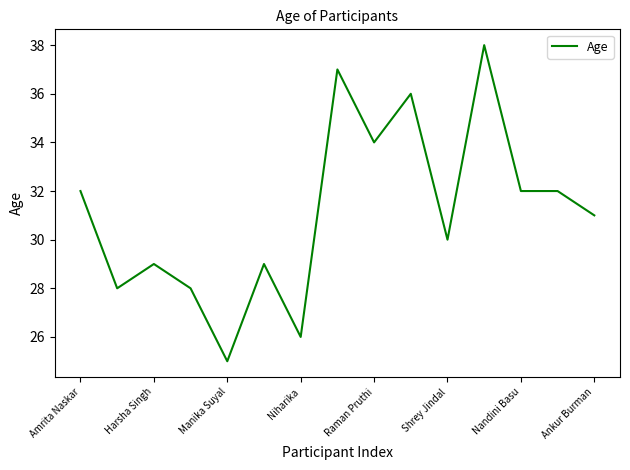

What is the difference between the maximum and minimum values?

13